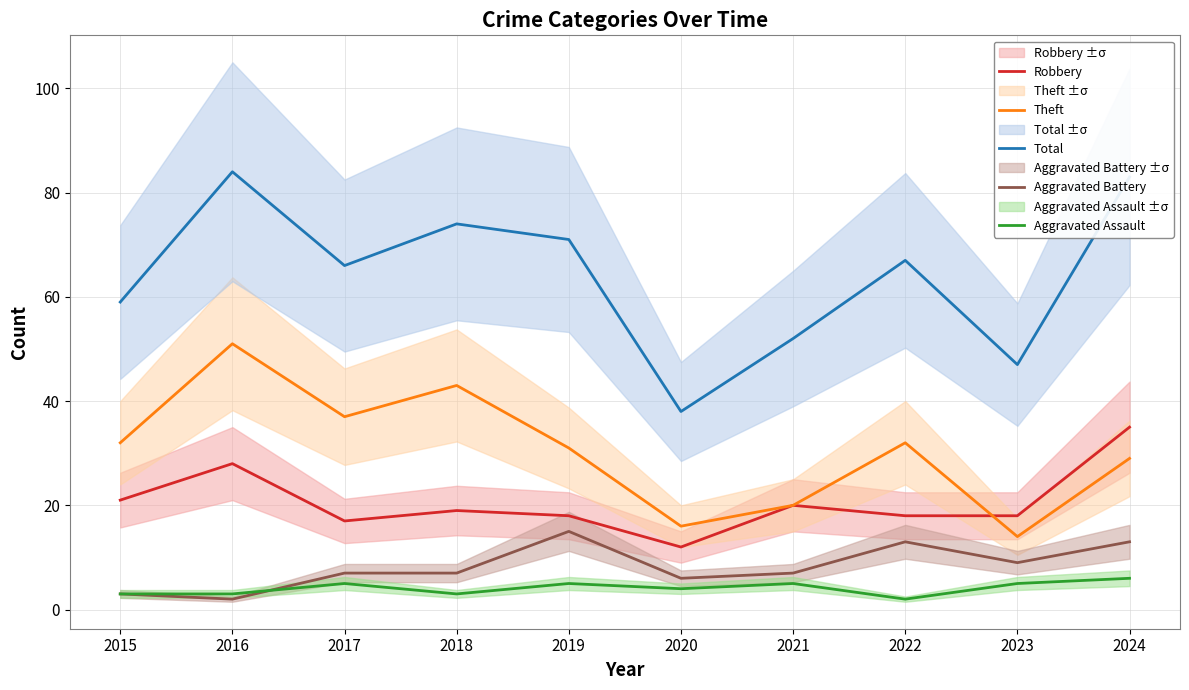

Rank the categories by Aggravated Battery value from lowest to highest.

2016, 2015, 2020, 2017, 2018, 2021, 2023, 2022, 2024, 2019